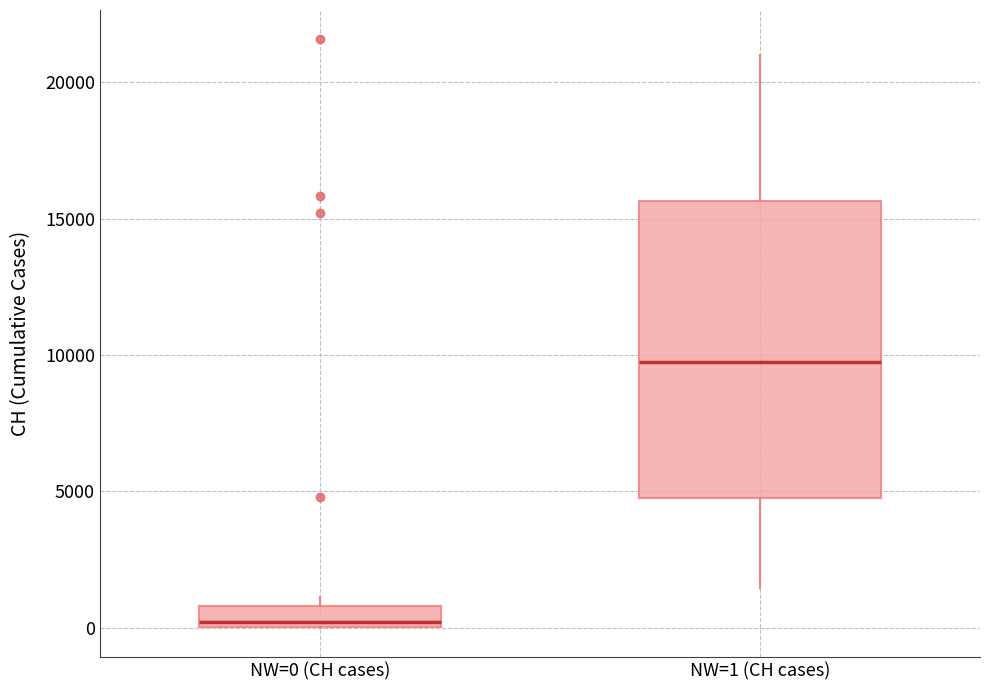

Where does the median line of the box for NW=1 (CH cases) sit on the y-axis? The values are not printed on the chart, so give them approximately, as read against the axis.

9500